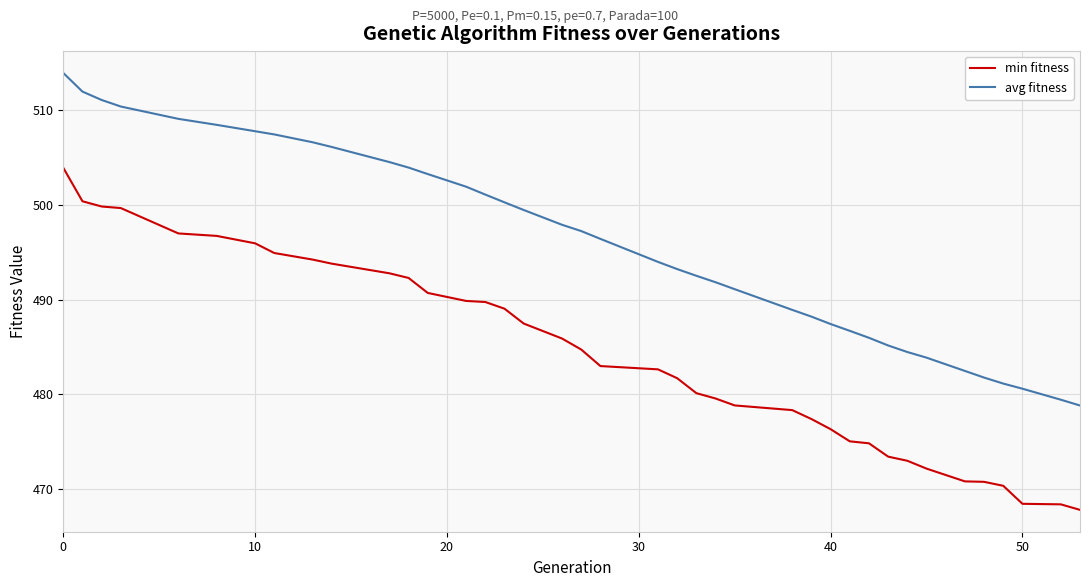

Which series has the widest spread of values?

min fitness